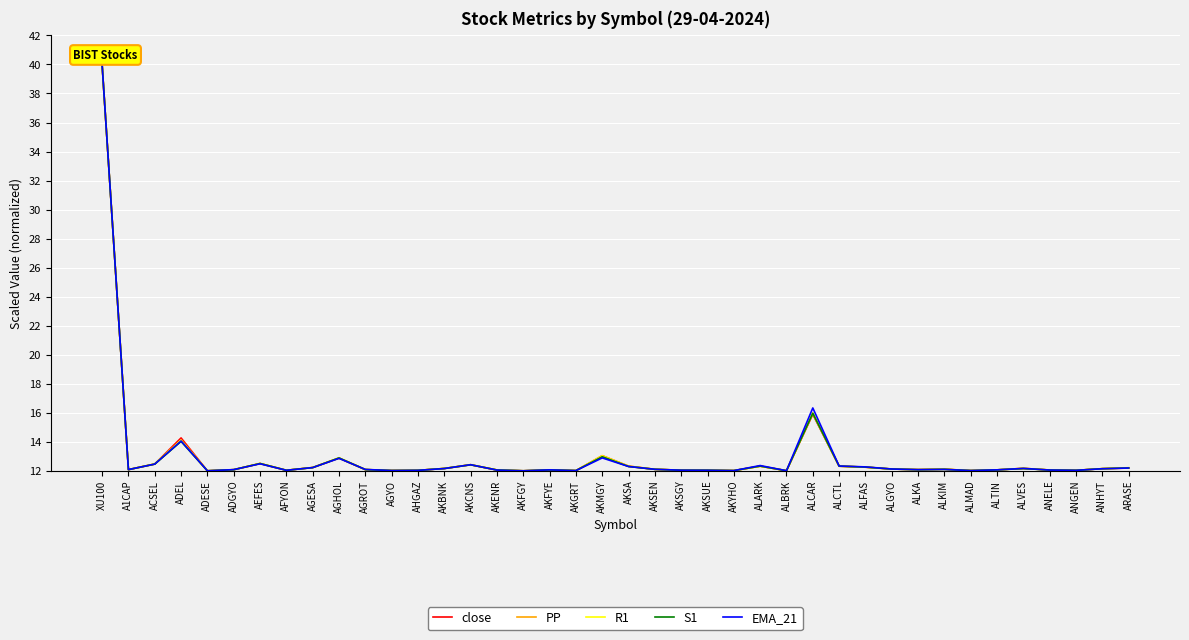

Read the R1 value at AKYHO.

12.0